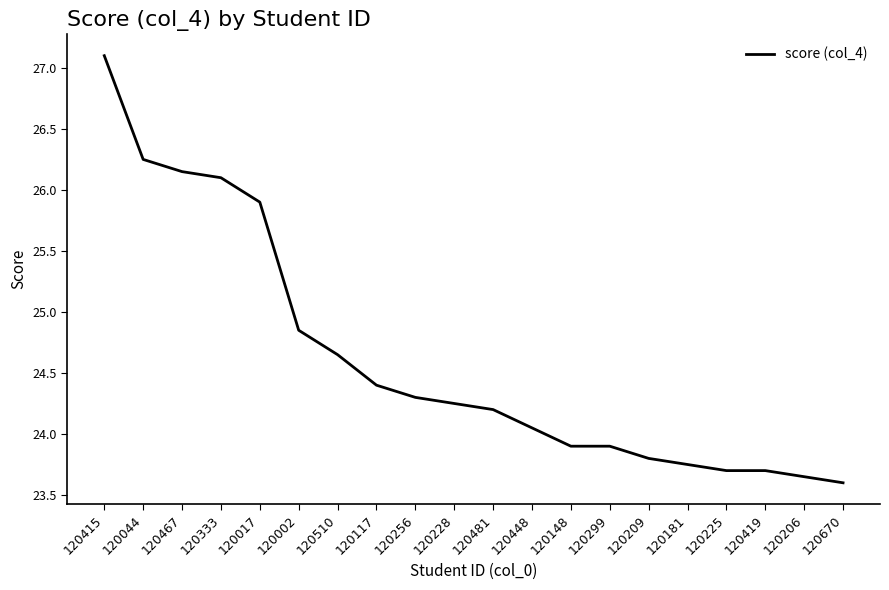

What is the sum of all values?

492.2